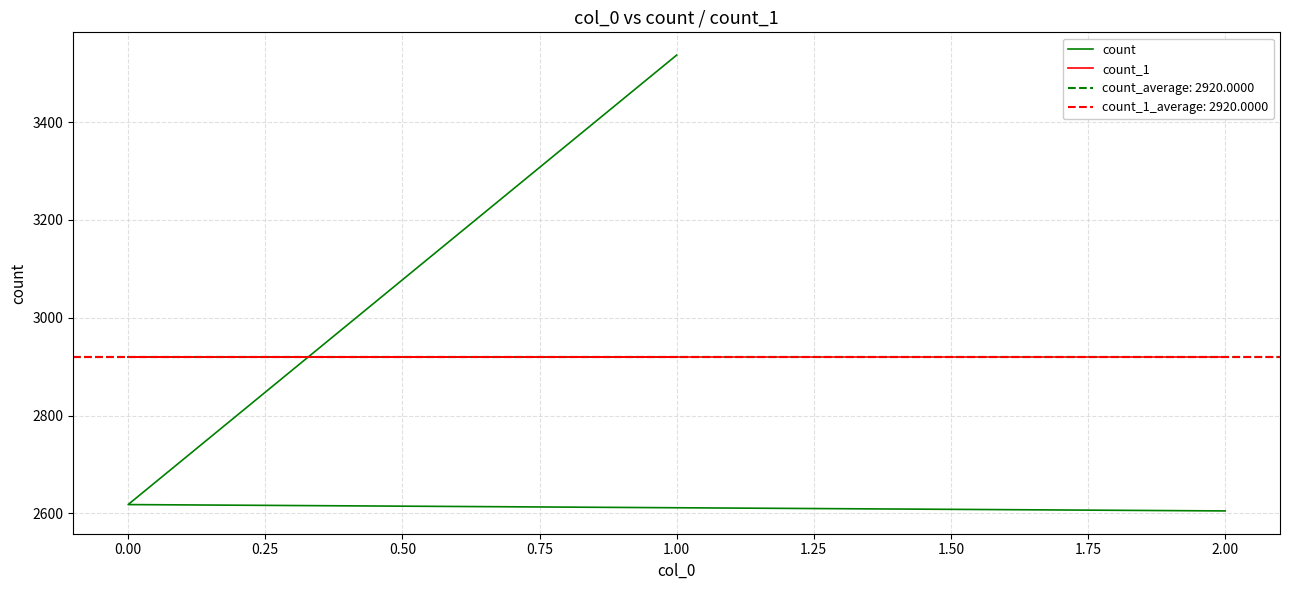

Reading left to right, extract all data points from this chart.

count: 3537	2618	2605
count_1: 2920	2920	2920